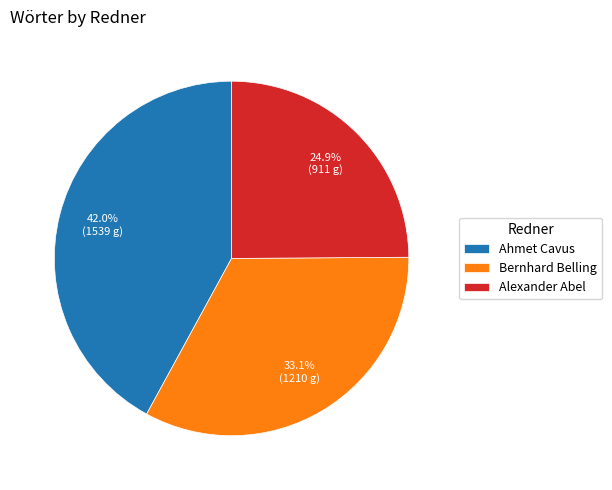

Is Bernhard Belling the majority of the pie?

No